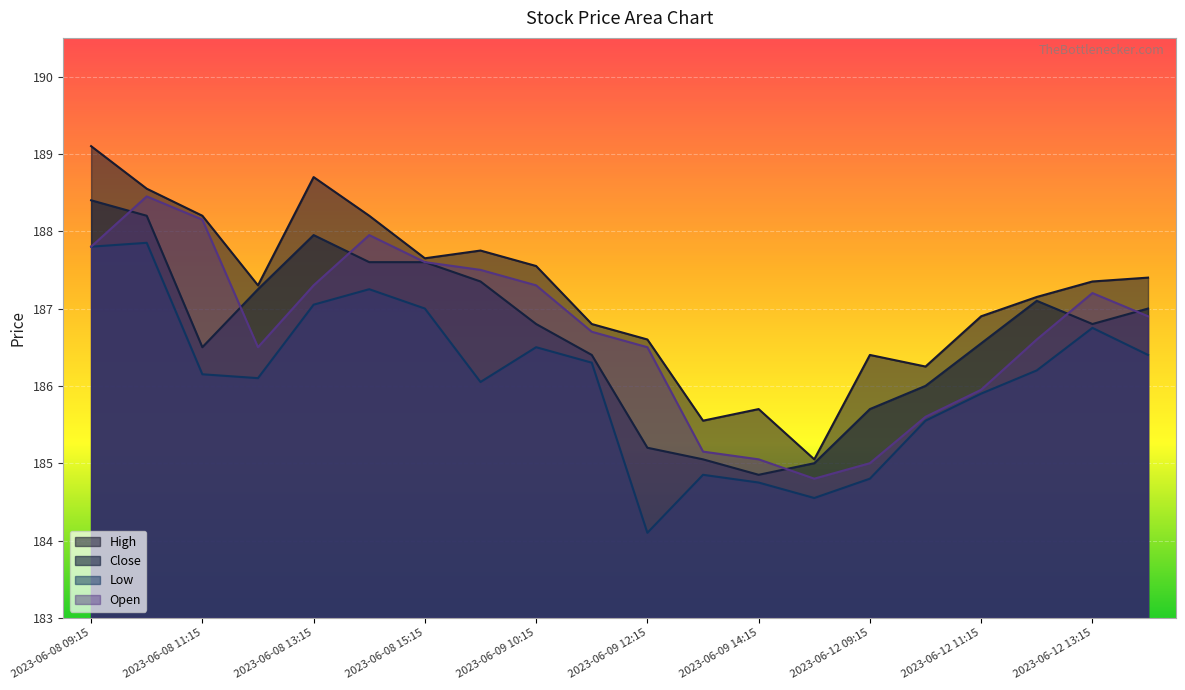

Reading left to right, list all the values displayed in this chart.

High: 189.1	188.6	188.2	187.3	188.7	188.2	187.6	187.8	187.6	186.8	186.6	185.6	185.7	185.1	186.4	186.2	186.9	187.1	187.4	187.4
Close: 188.4	188.2	186.5	187.2	187.9	187.6	187.6	187.4	186.8	186.4	185.2	185.1	184.9	185.0	185.7	186.0	186.6	187.1	186.8	187.0
Low: 187.8	187.9	186.1	186.1	187.1	187.2	187.0	186.1	186.5	186.3	184.1	184.9	184.8	184.6	184.8	185.6	185.9	186.2	186.8	186.4
Open: 187.8	188.4	188.1	186.5	187.3	187.9	187.6	187.5	187.3	186.7	186.5	185.1	185.1	184.8	185.0	185.6	185.9	186.6	187.2	186.9